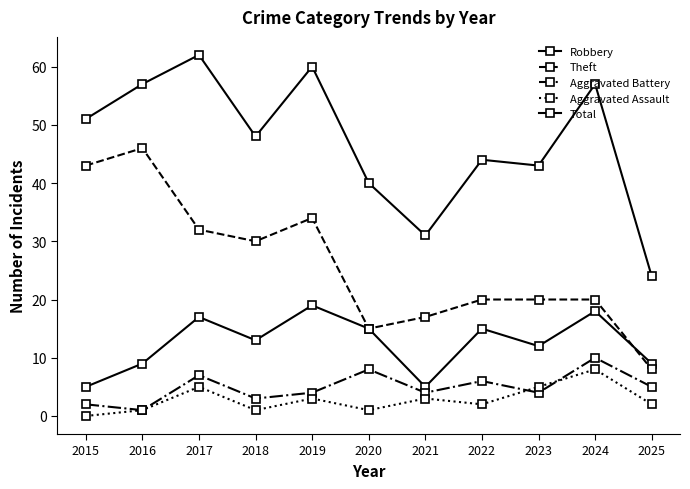

The Aggravated Battery series shows 8 at 2025. True or false?

False